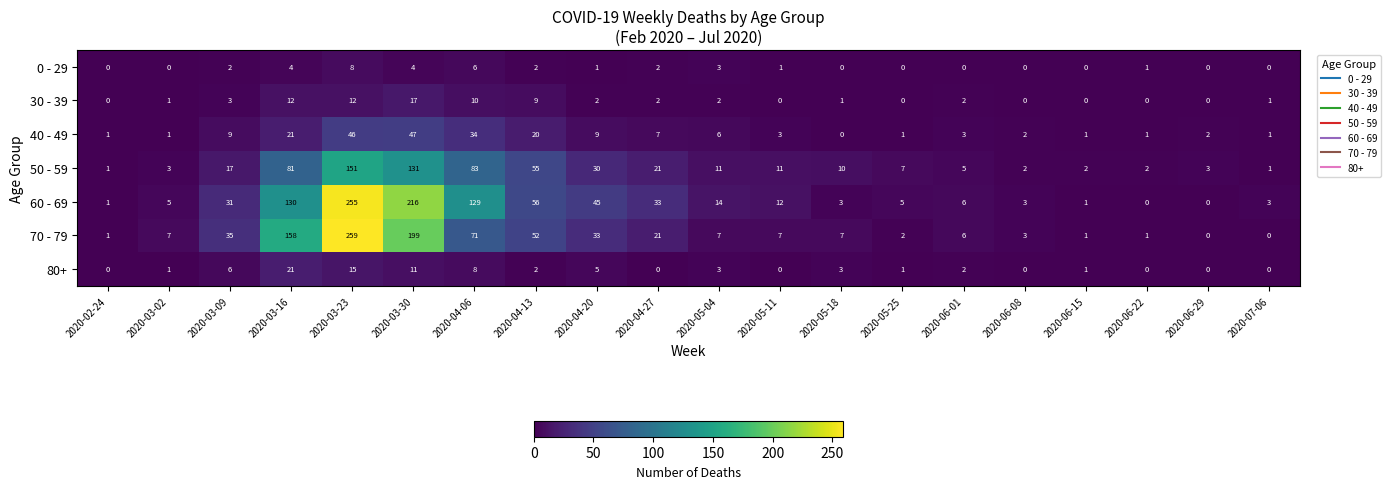

List the series in order of their peak value, highest first.

70 - 79, 60 - 69, 50 - 59, 40 - 49, 80+, 30 - 39, 0 - 29